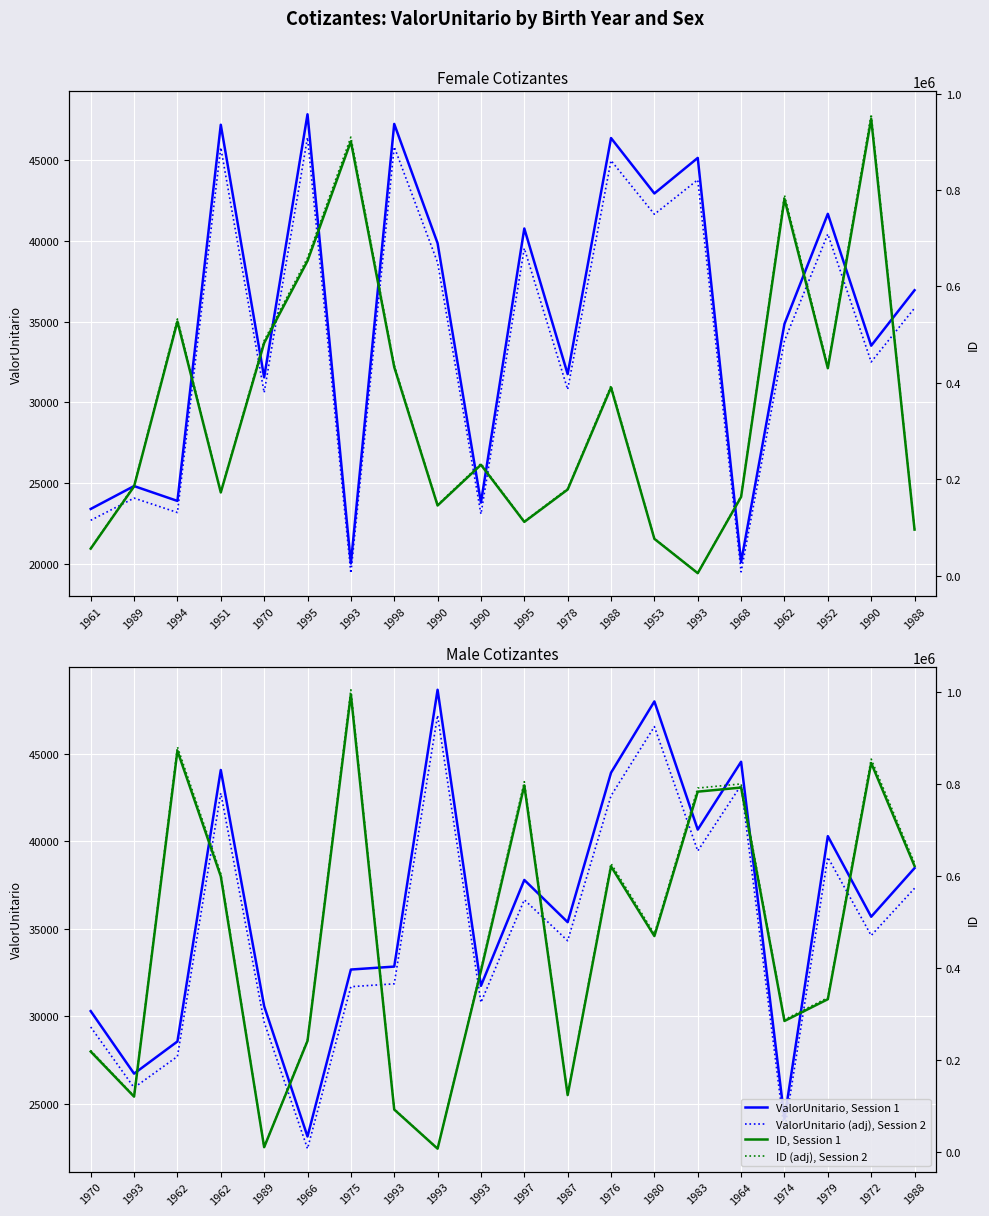

How many data points in ValorUnitario, Session 1 are less than 35678?

10